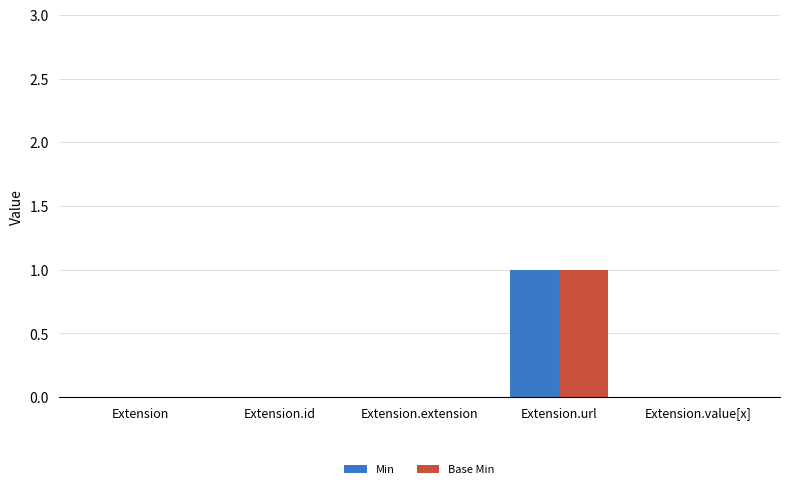

Reading right to left, what are all the values shown in this chart?

Min: Extension.value[x]=0	Extension.url=1	Extension.extension=0	Extension.id=0	Extension=0
Base Min: Extension.value[x]=0	Extension.url=1	Extension.extension=0	Extension.id=0	Extension=0